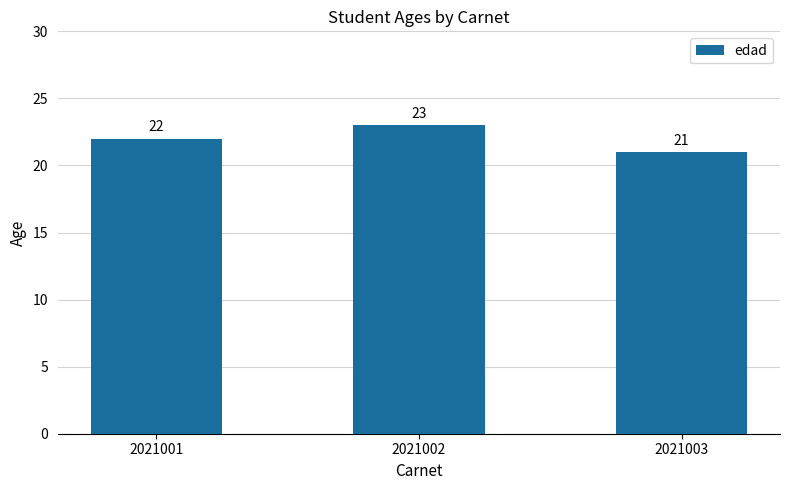

Is it true that the value at 2021002 is 31?

False